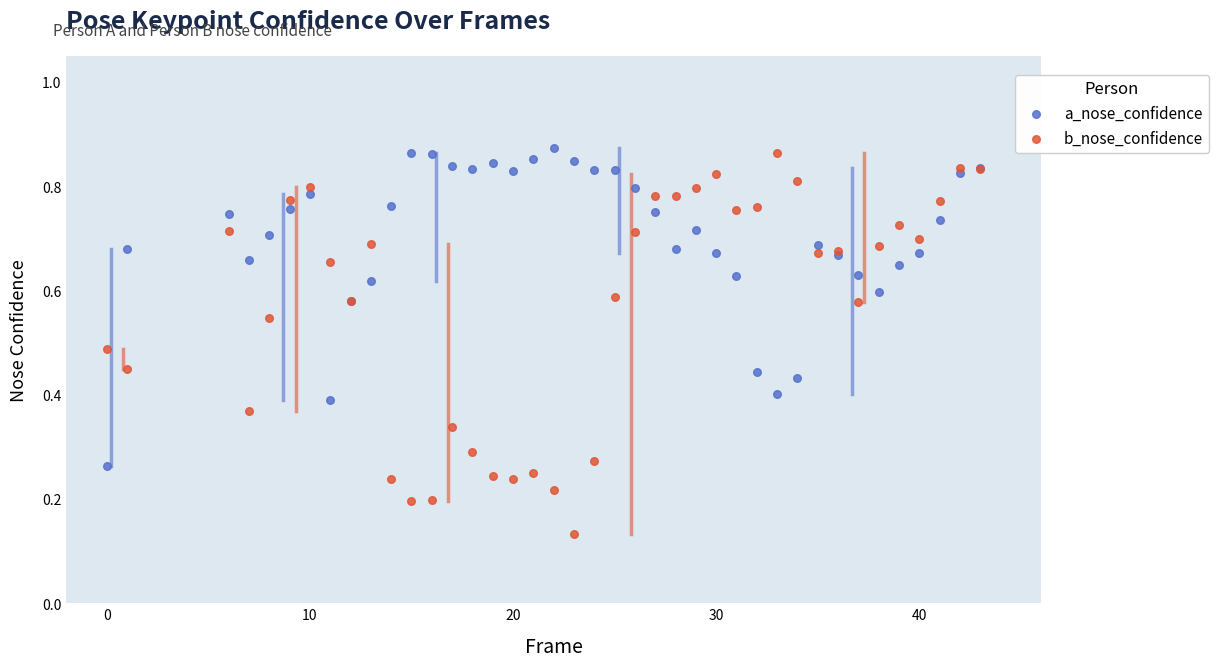

What is the X range (max minus min) for the scatter plot?

43.0